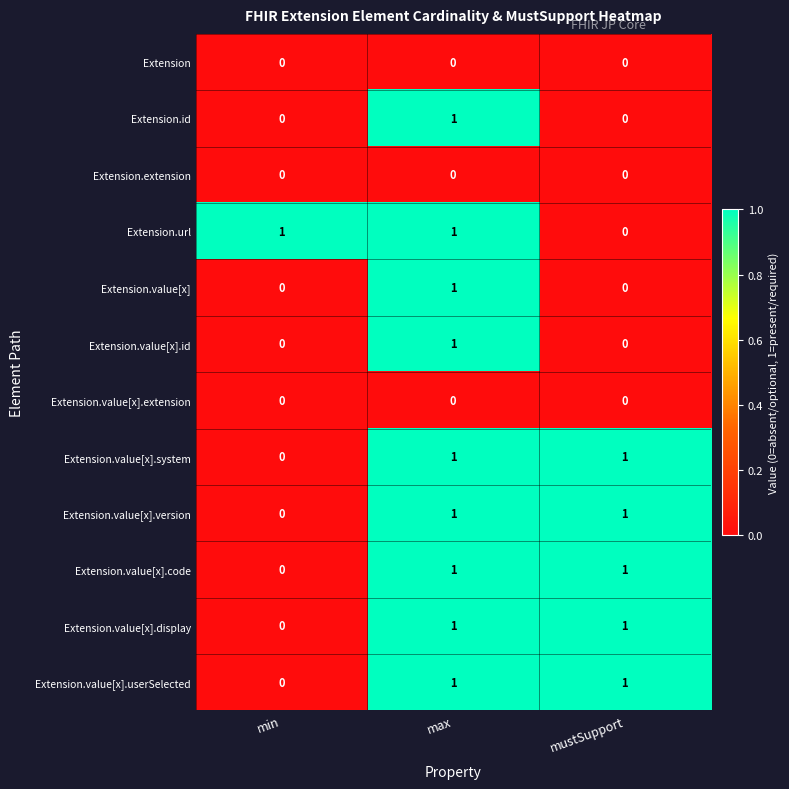

What is the total value across all series at max?

9